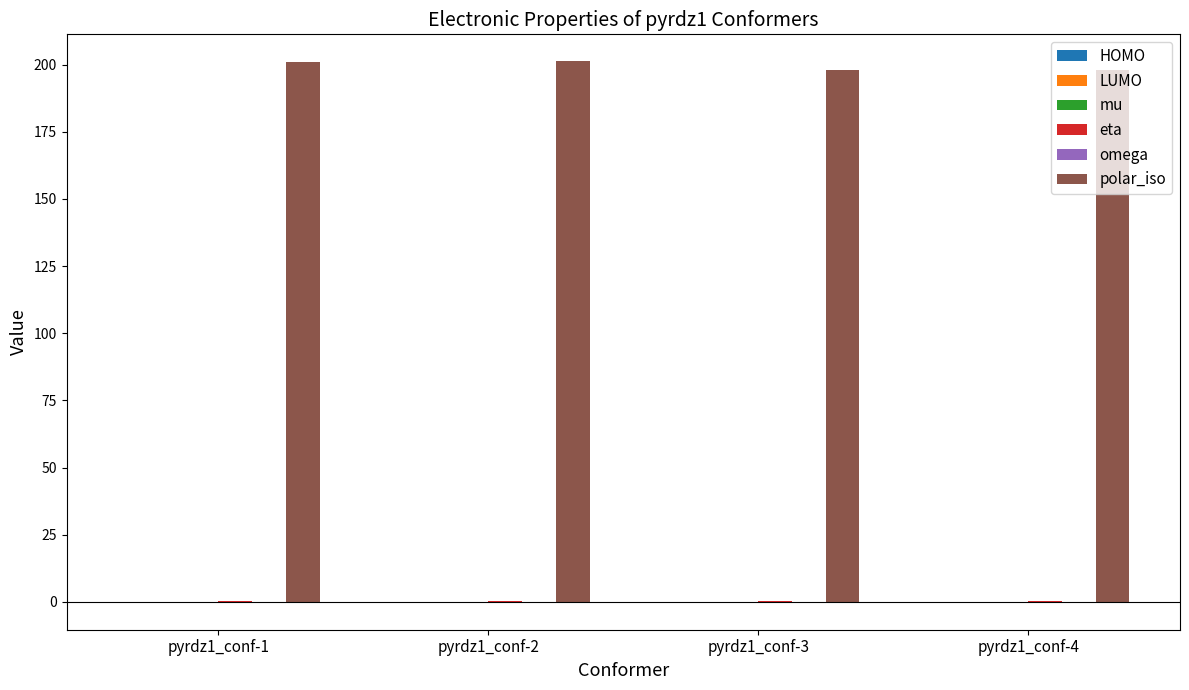

Which series has the largest total across all categories?

polar_iso